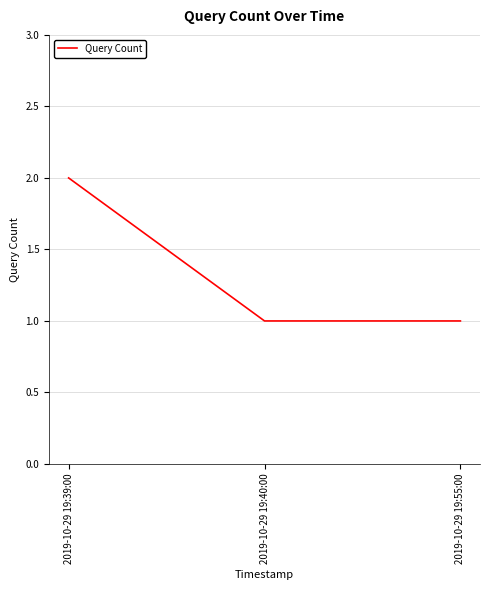

Reading right to left, extract all data points from this chart.

2019-10-29 19:55:00=1	2019-10-29 19:40:00=1	2019-10-29 19:39:00=2